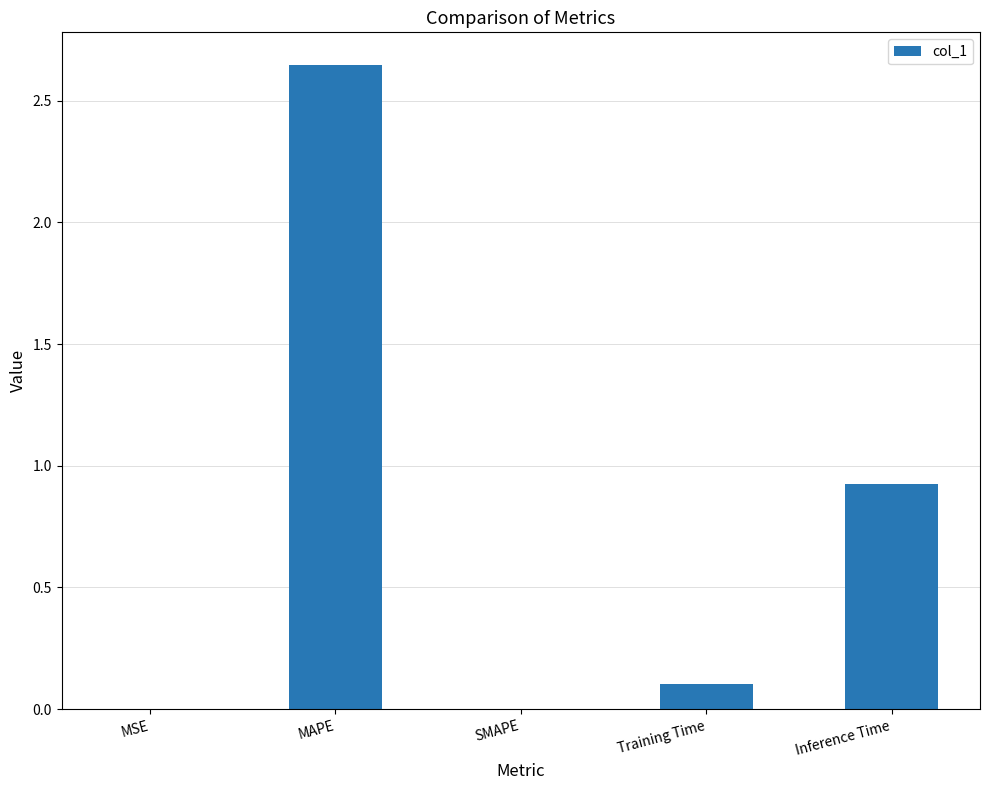

What is the sum of all values?

3.7